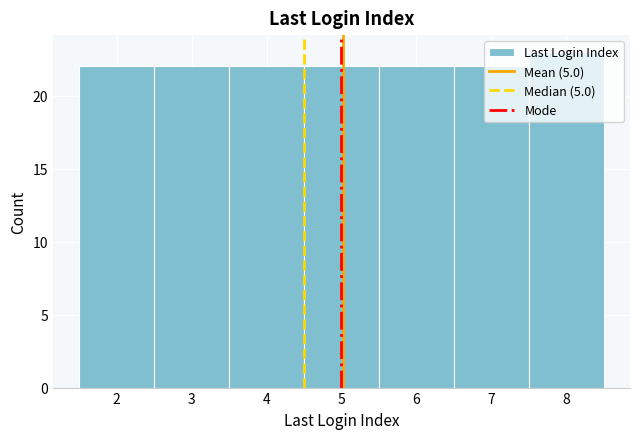

Reading left to right, transcribe this chart: for each bar, give the range it covers on the x-axis and its height. The values are not printed on the chart, so give them approximately, as read against the axis.

1.5 to 2.5: 22
2.5 to 3.5: 22
3.5 to 4.5: 22
4.5 to 5.5: 22
5.5 to 6.5: 22
6.5 to 7.5: 22
7.5 to 8.5: 23